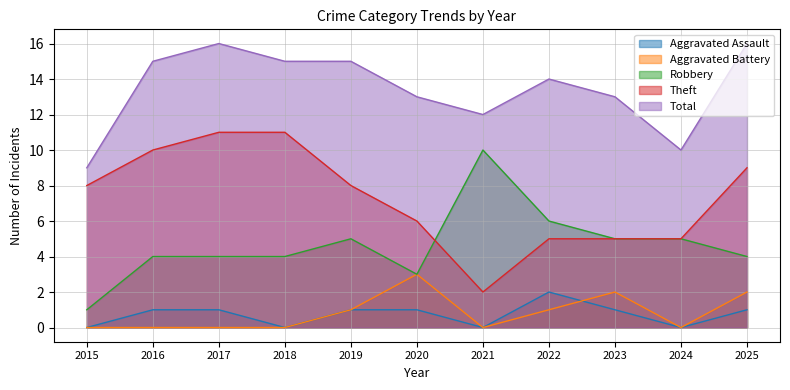

How many values in the Theft series exceed 8?

4